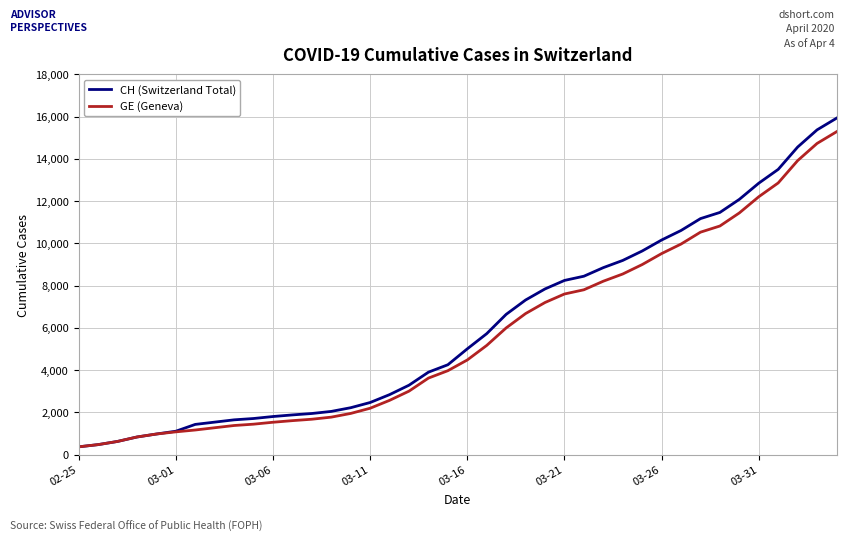

Is this an area chart (filled region under the line)?

No